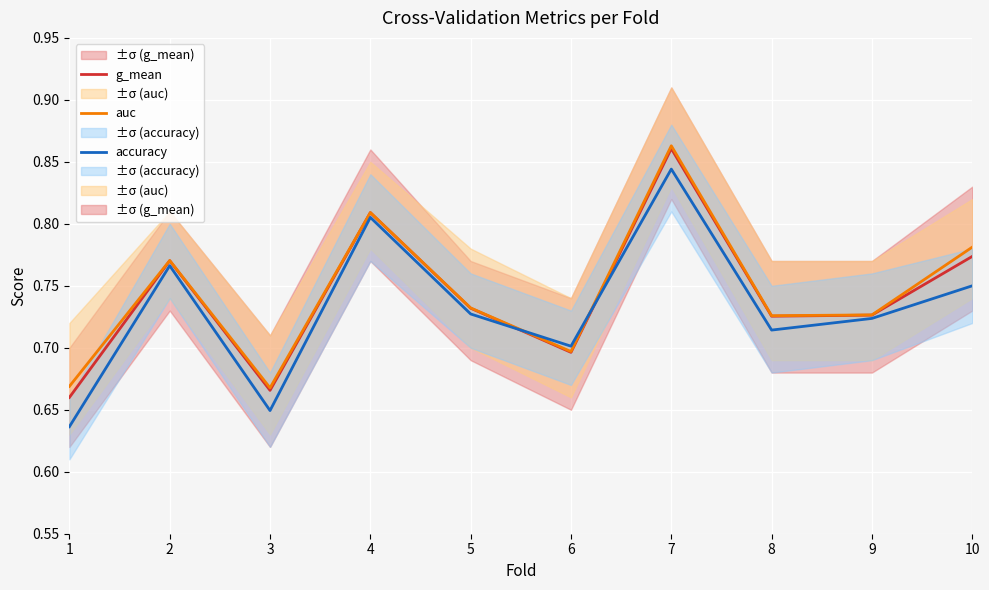

Rank the series by their average value, from lowest to highest.

accuracy, g_mean, auc